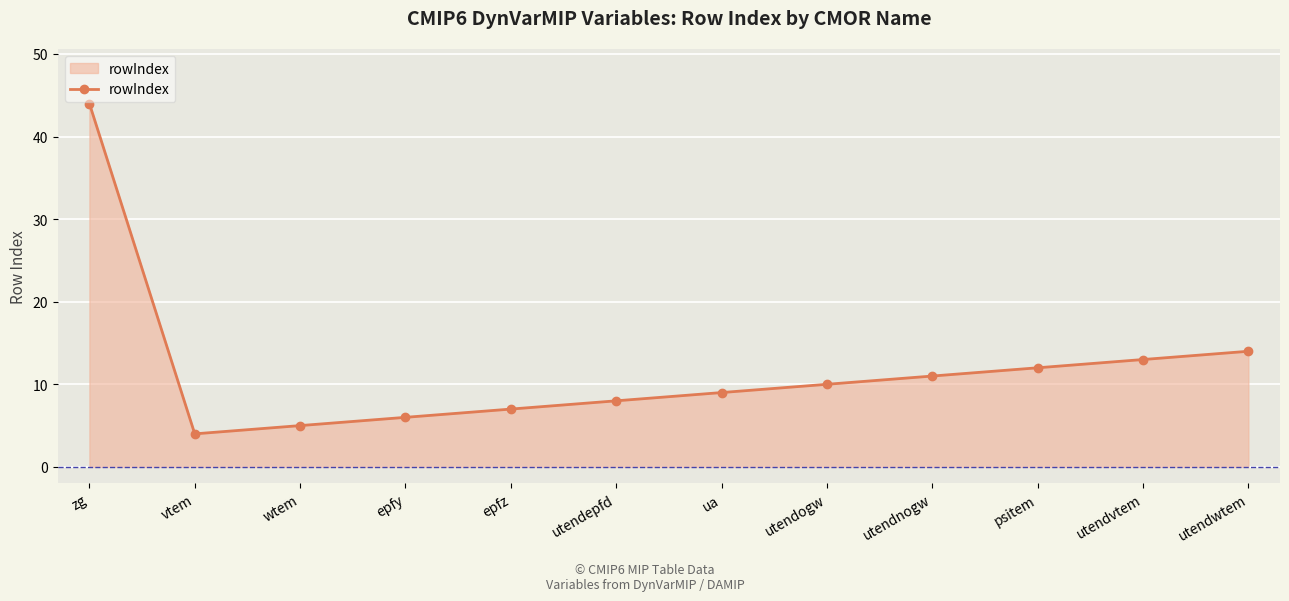

Rank the categories by value from lowest to highest.

vtem, wtem, epfy, epfz, utendepfd, ua, utendogw, utendnogw, psitem, utendvtem, utendwtem, zg